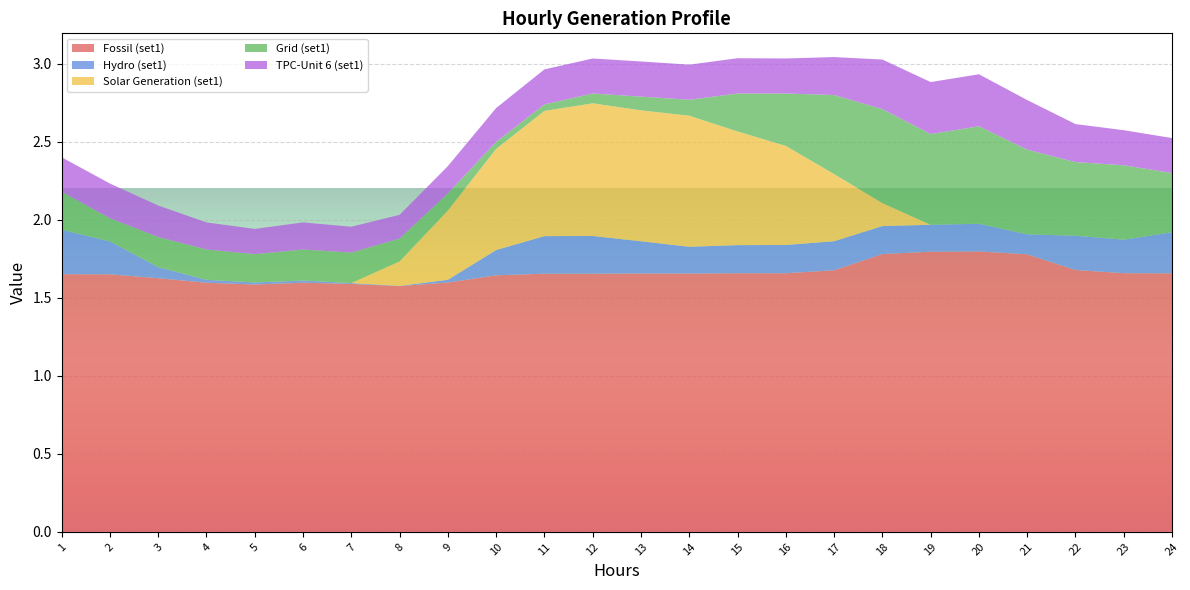

Reading left to right, transcribe all the data shown in this chart.

Fossil (set1): 1=1.7	2=1.7	3=1.6	4=1.6	5=1.6	6=1.6	7=1.6	8=1.6	9=1.6	10=1.6	11=1.7	12=1.7	13=1.7	14=1.7	15=1.7	16=1.7	17=1.7	18=1.8	19=1.8	20=1.8	21=1.8	22=1.7	23=1.7	24=1.7
Hydro (set1): 1=0.3	2=0.2	3=0.1	4=0.0	5=0.0	6=0.0	7=0.0	8=0.0	9=0.0	10=0.2	11=0.2	12=0.2	13=0.2	14=0.2	15=0.2	16=0.2	17=0.2	18=0.2	19=0.2	20=0.2	21=0.1	22=0.2	23=0.2	24=0.3
Solar Generation (set1): 1=0.0	2=0.0	3=0.0	4=0.0	5=0.0	6=0.0	7=0.0	8=0.2	9=0.4	10=0.6	11=0.8	12=0.9	13=0.8	14=0.8	15=0.7	16=0.6	17=0.4	18=0.1	19=0.0	20=0.0	21=0.0	22=0.0	23=0.0	24=0.0
Grid (set1): 1=0.2	2=0.1	3=0.2	4=0.2	5=0.2	6=0.2	7=0.2	8=0.1	9=0.1	10=0.0	11=0.0	12=0.1	13=0.1	14=0.1	15=0.2	16=0.3	17=0.5	18=0.6	19=0.6	20=0.6	21=0.5	22=0.5	23=0.5	24=0.4
TPC-Unit 6 (set1): 1=0.2	2=0.2	3=0.2	4=0.2	5=0.2	6=0.2	7=0.2	8=0.2	9=0.2	10=0.2	11=0.2	12=0.2	13=0.2	14=0.2	15=0.2	16=0.2	17=0.2	18=0.3	19=0.3	20=0.3	21=0.3	22=0.2	23=0.2	24=0.2